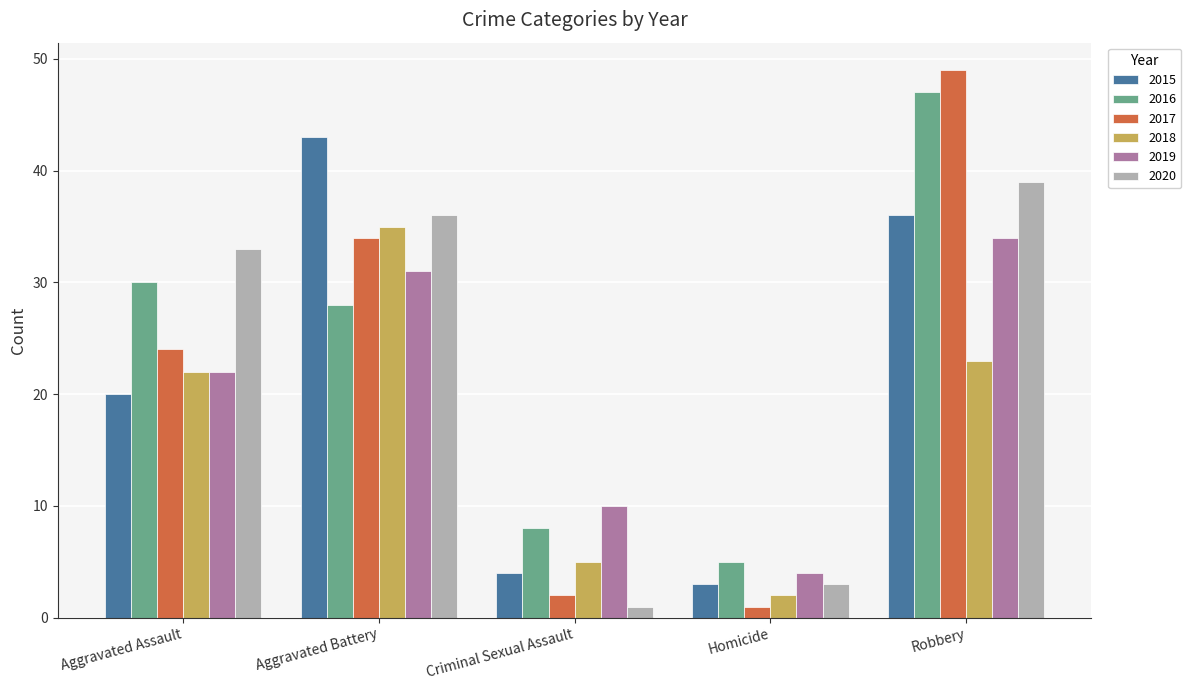

What is the value of the 2020 bar at the 4th from the left?

3